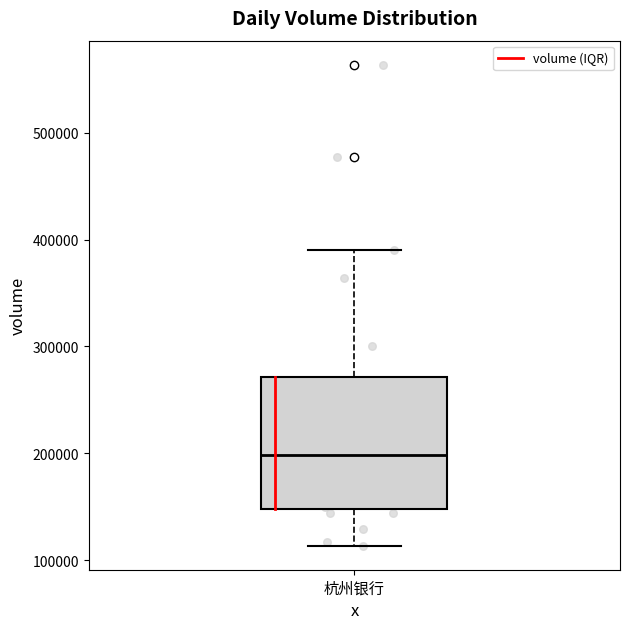

Transcribe this box plot: give where the median line is, the range the box spans, and where the two whiskers end, as read against the y-axis. The values are not printed on the chart, so give them approximately, as read against the axis.

median 200000, box 150000 to 270000, whiskers 110000 to 390000